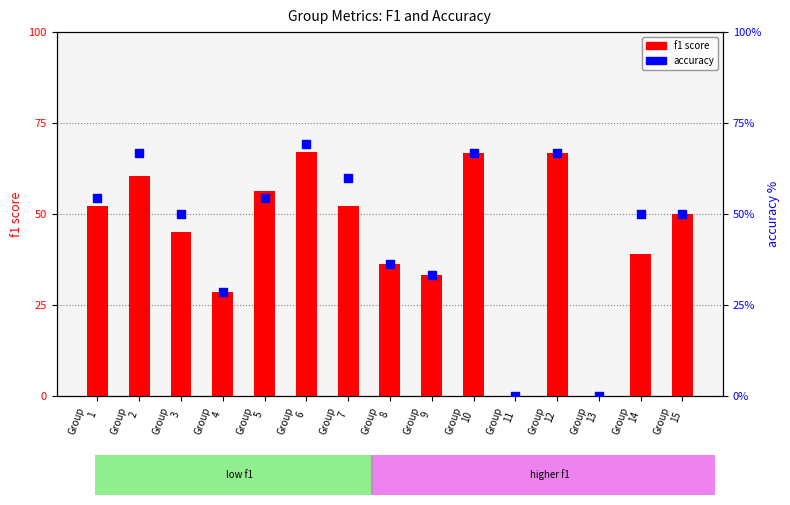

At how many categories does at least one series exceed 21?

13